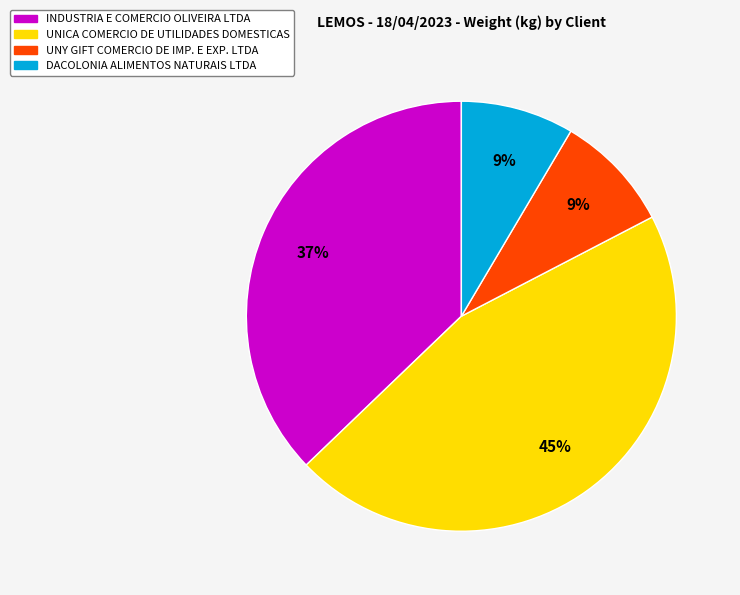

To the nearest percent, what portion does UNICA COMERCIO DE UTILIDADES DOMESTICAS represent?

45%